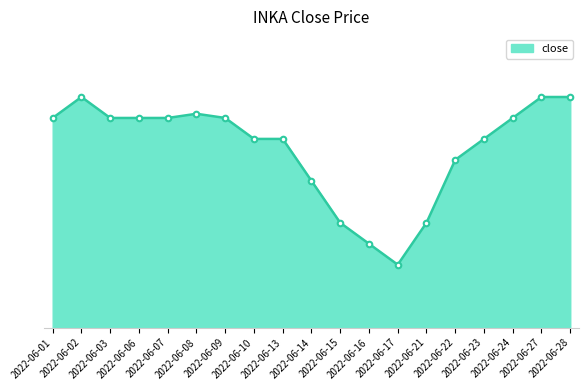

Does the chart have visible grid lines?

No